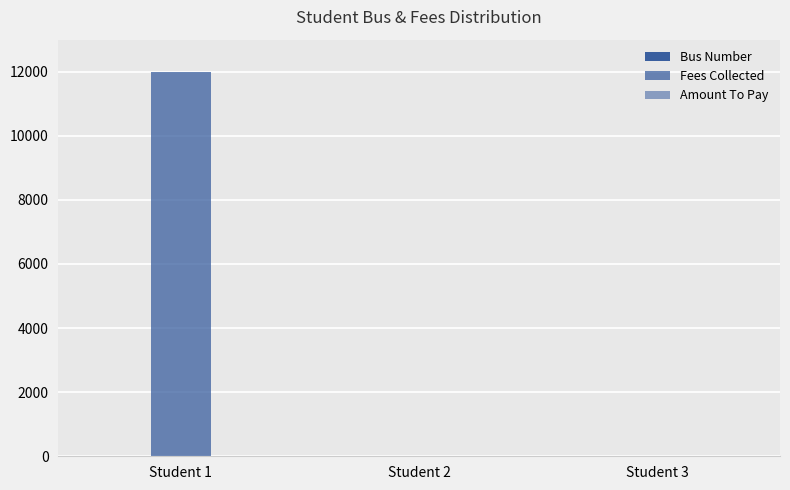

What is the difference between the maximum and second lowest values in the Fees Collected series?

12000